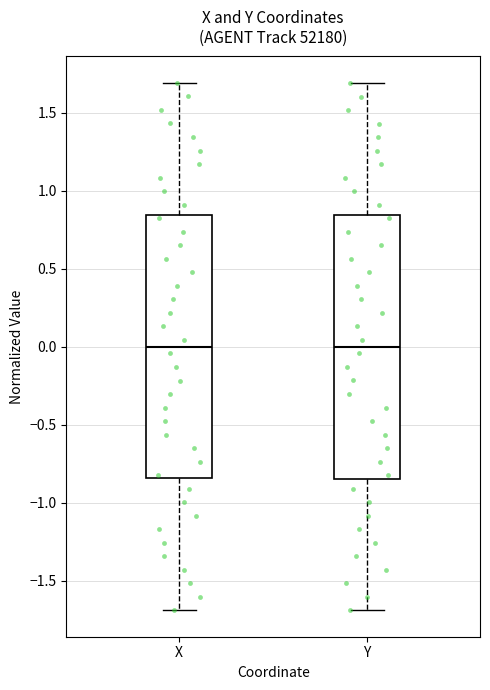

Reading left to right, transcribe this box plot: for each box, give where its median line is, the range the box spans, and where its two whiskers end, as read against the y-axis. The values are not printed on the chart, so give them approximately, as read against the axis.

X: median 0.00, box -0.85 to 0.85, whiskers -1.70 to 1.70
Y: median 0.00, box -0.85 to 0.85, whiskers -1.70 to 1.70